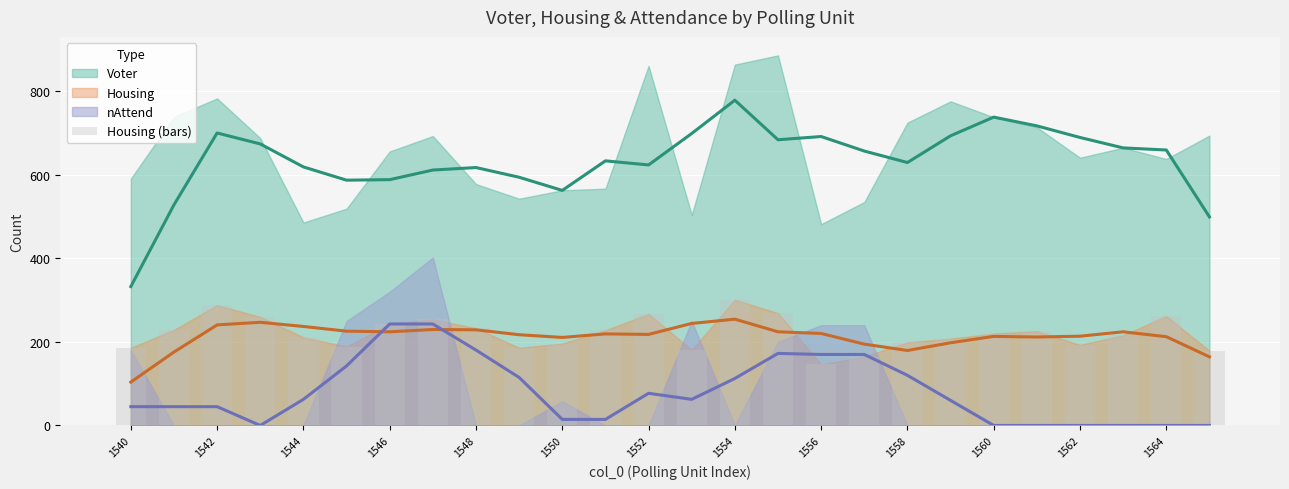

At how many categories does at least one series exceed 677?

9